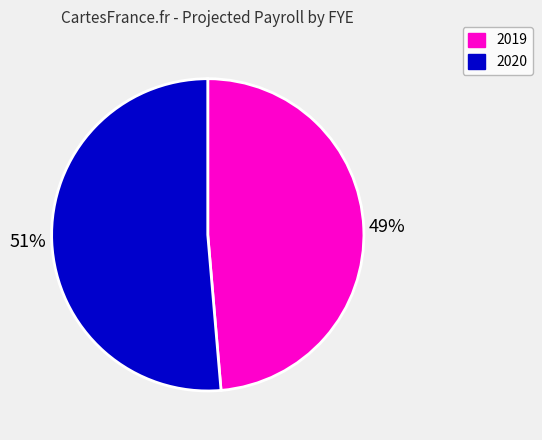

Rank the categories by value from lowest to highest.

2019, 2020